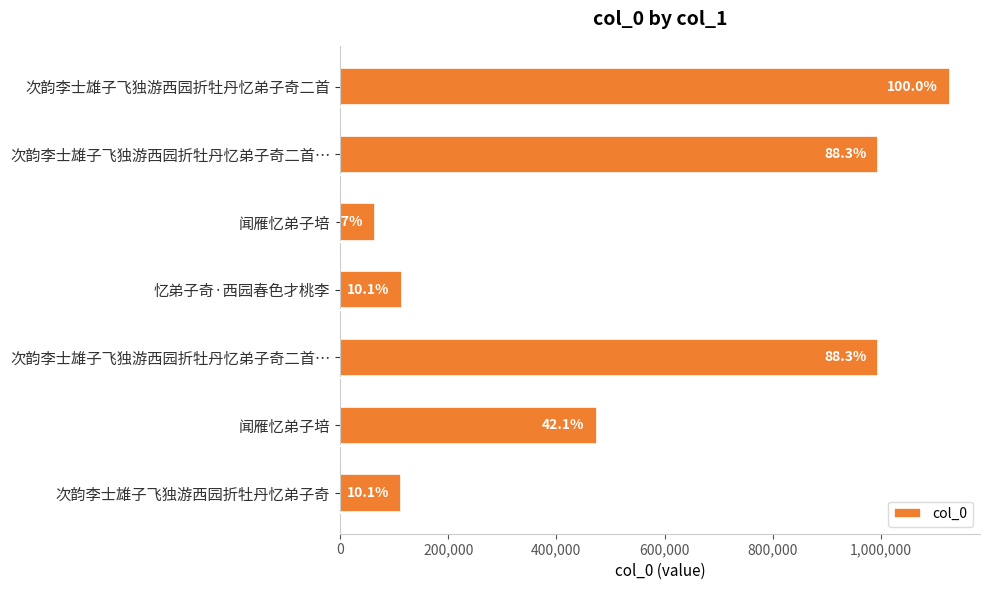

Are the bars horizontal?

Yes